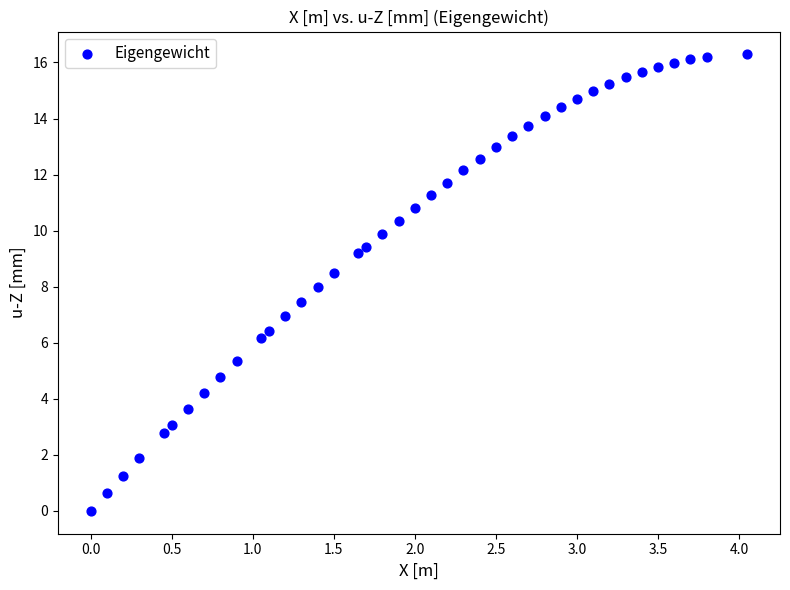

What is the range of X values (max minus min)?

4.1